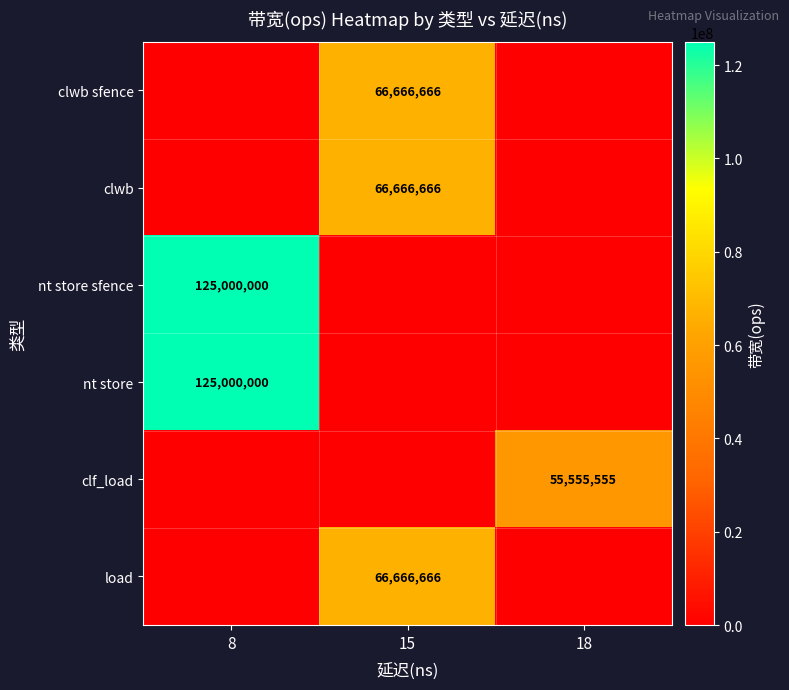

Is it true that nt store equals 125000000 at 8?

True